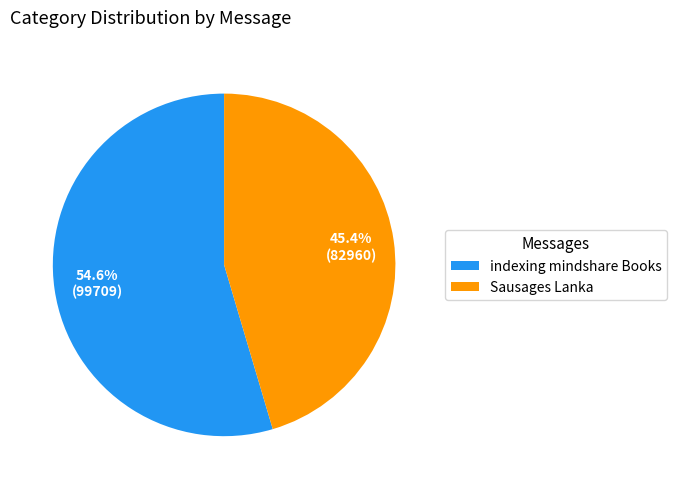

Is there any slice that represents more than half of the pie?

Yes